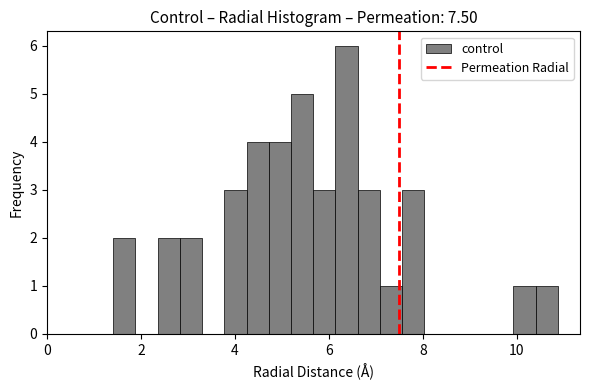

Around what value on the x-axis is the tallest bar? Give the approximate position of its centre, as read against the axis.

6.4